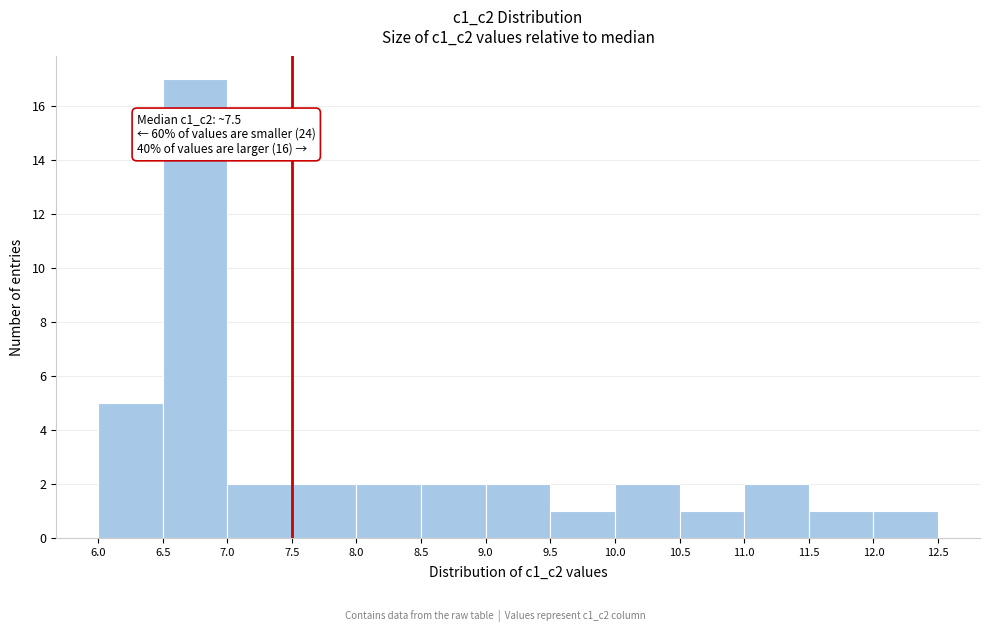

Over which range of the x-axis is the bar tallest?

6.5 to 7.0